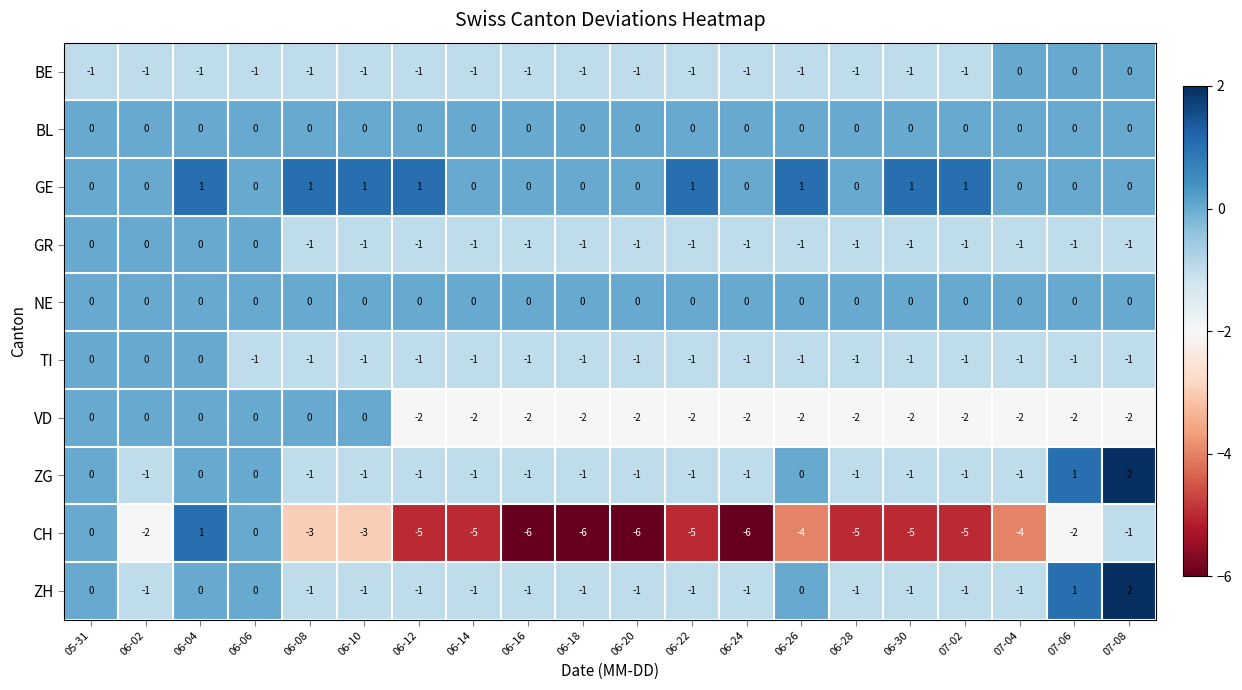

At which category is the sum across all series the highest?

06-04